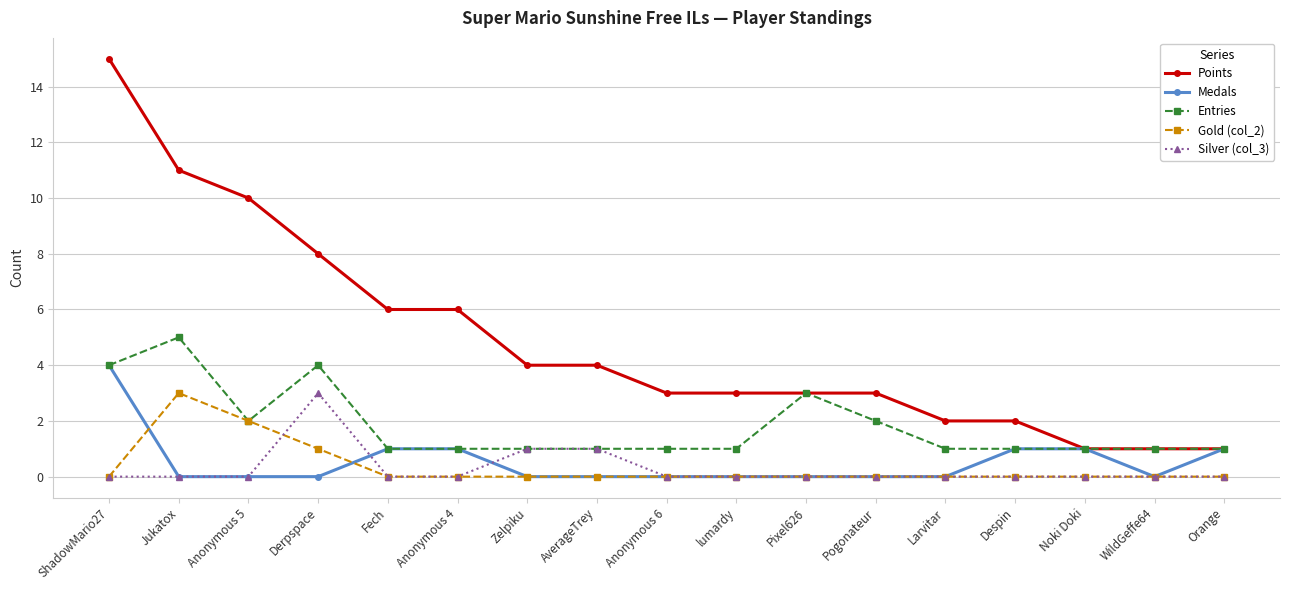

Which series has the widest spread of values?

Points